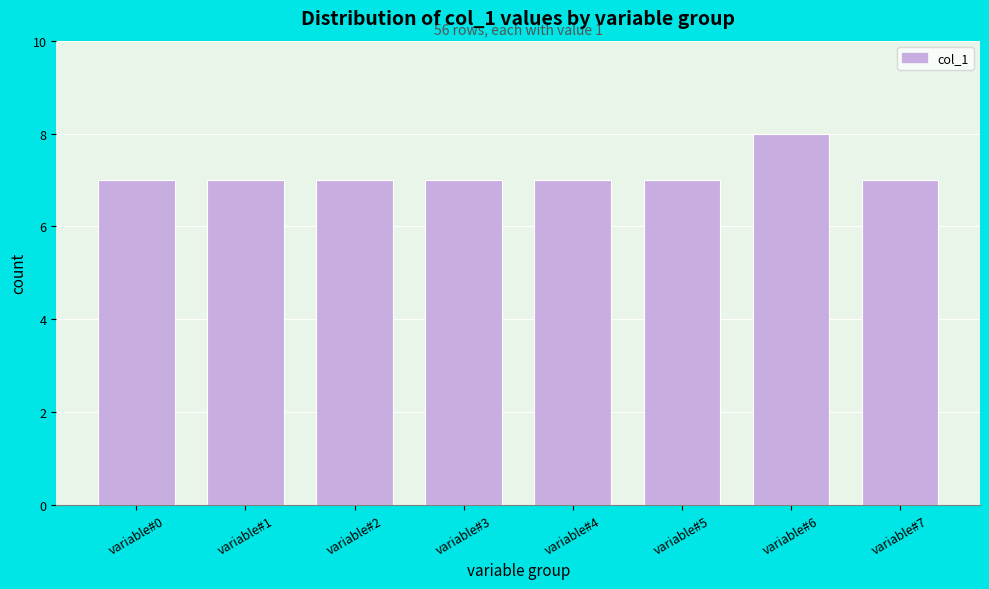

Reading left to right, what are all the values shown in this chart?

7	7	7	7	7	7	8	7